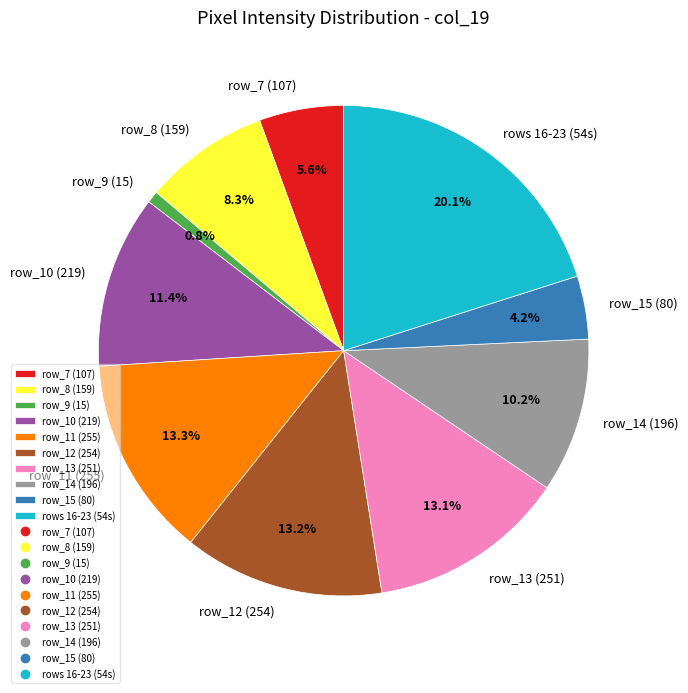

Combined, do row_7 (107) and row_13 (251) account for over 50%?

No